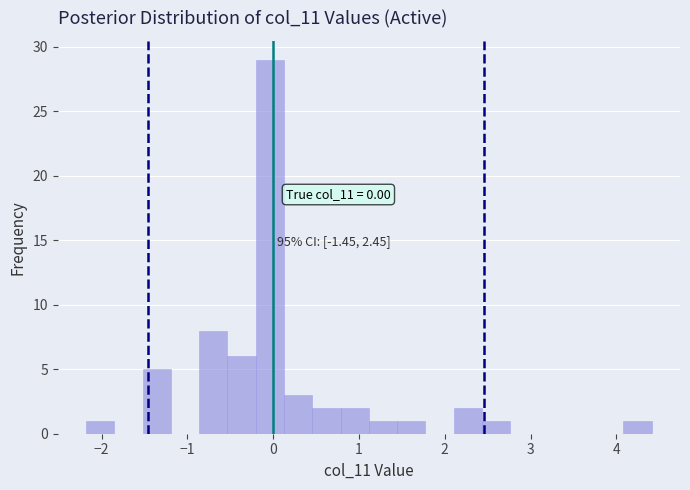

Read against the x-axis, roughly where is the centre of the tallest bar?

0.0